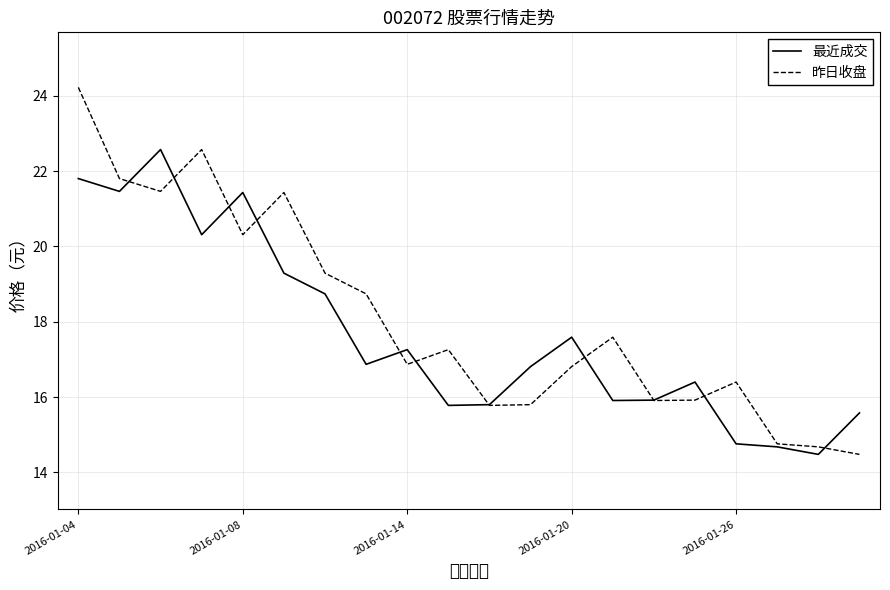

What is the minimum value shown in the chart?

14.5